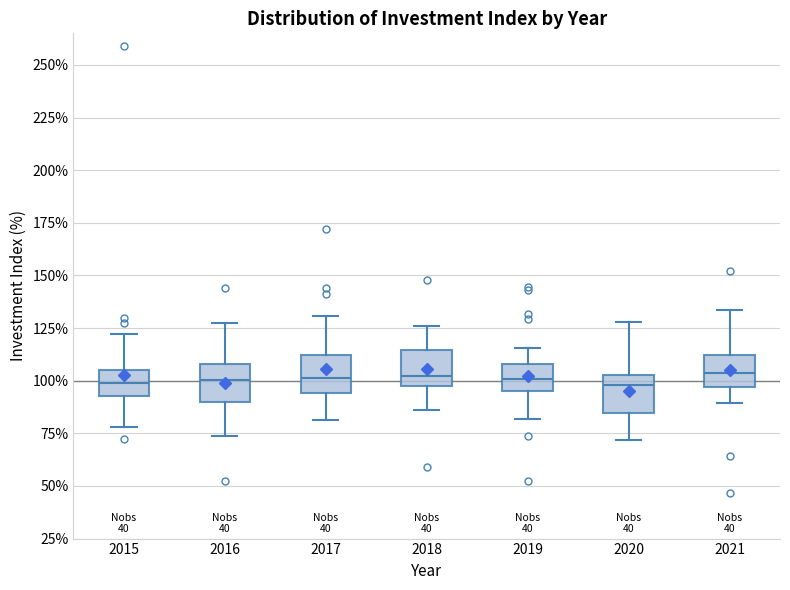

Where does the lower whisker of the box at x = 2019 end on the y-axis? The values are not printed on the chart, so give them approximately, as read against the axis.

80